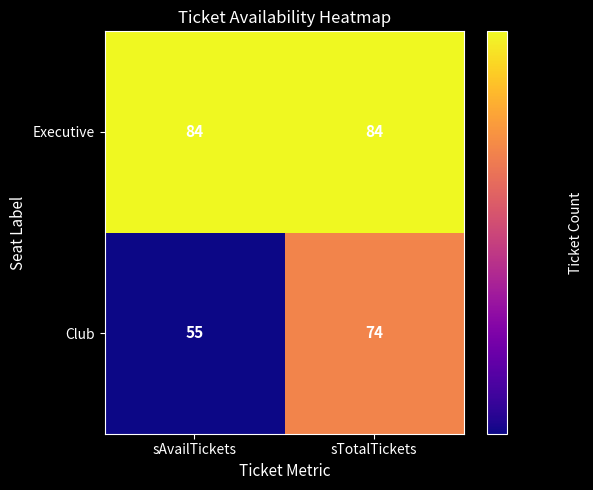

Is the value of Club at sAvailTickets greater than the value of Executive at sAvailTickets?

No